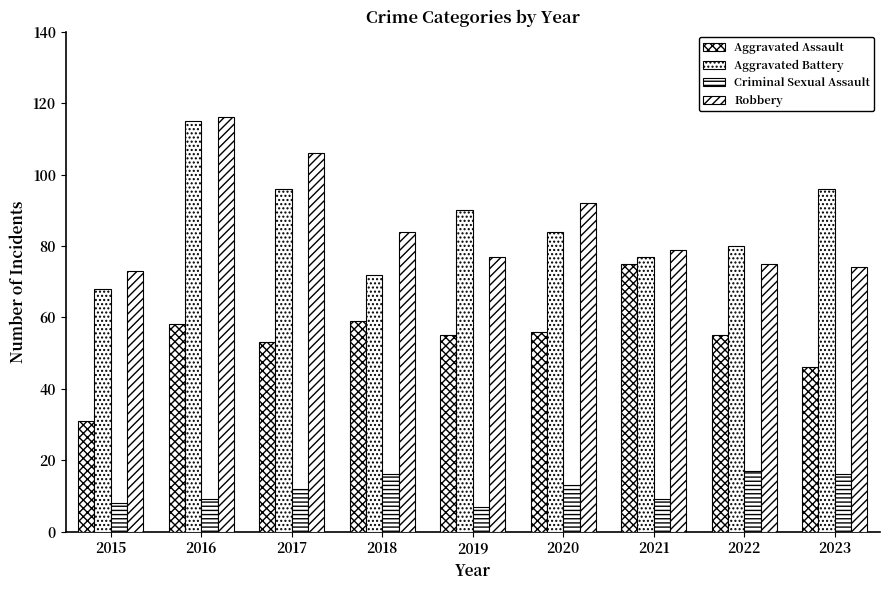

Are the bars grouped side by side (vs. stacked)?

Yes